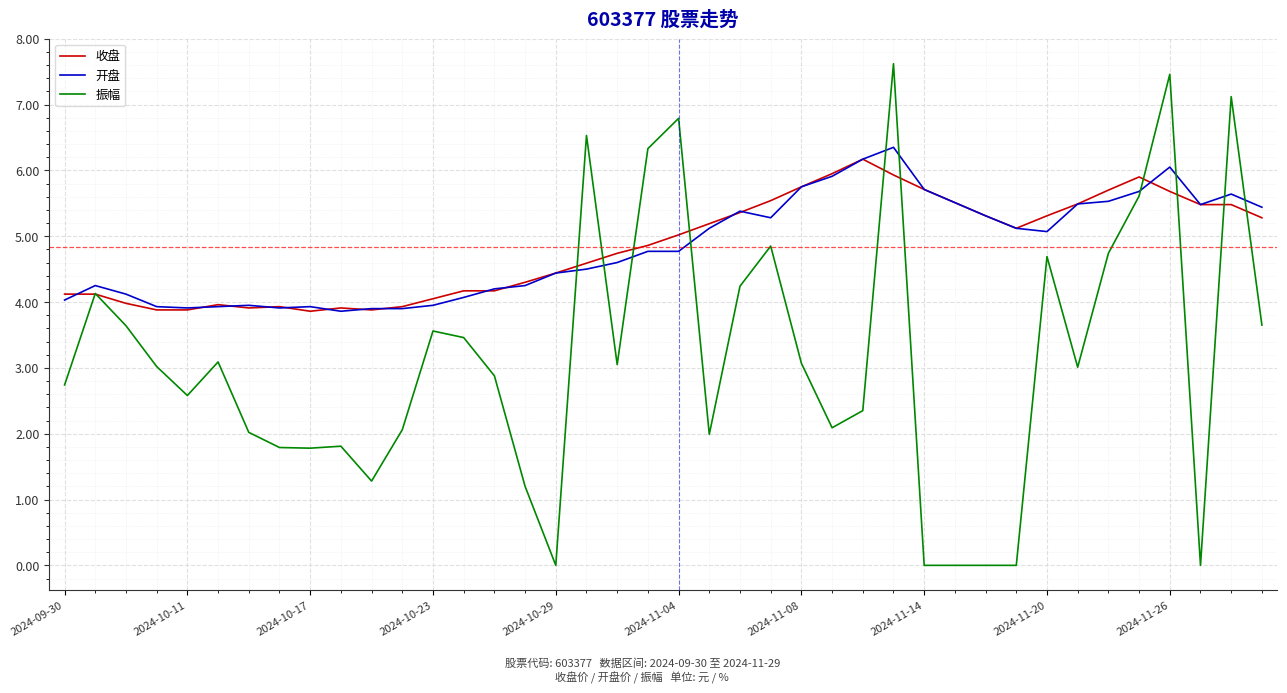

Which series has the largest range (max minus min)?

振幅